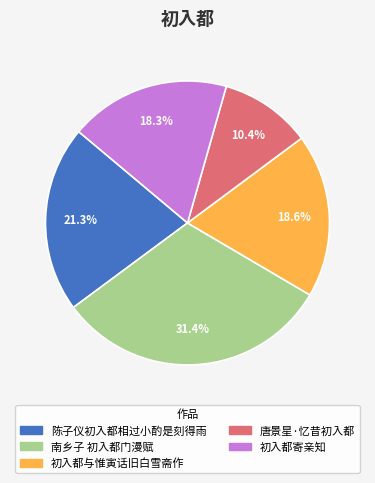

What percentage is the 陈子仪初入都相过小酌是刻得雨 slice, to the nearest percent?

21%